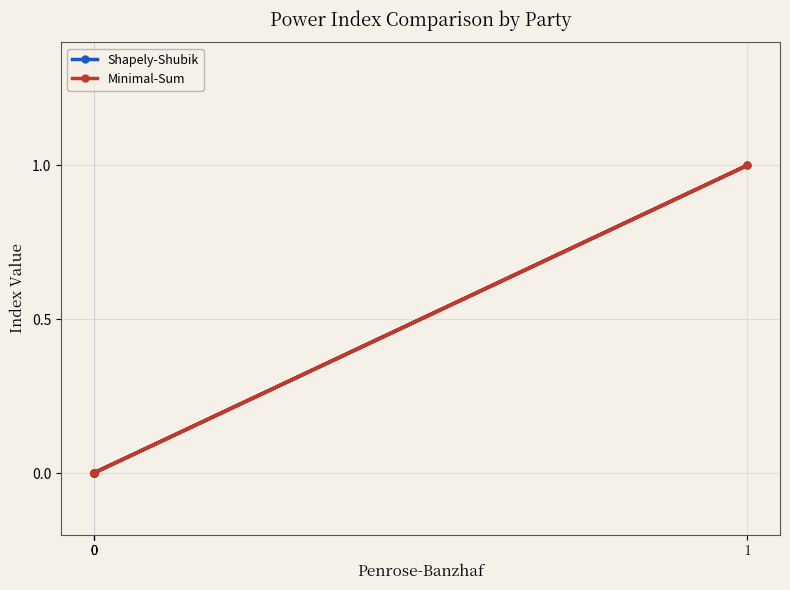

Count the number of data series in this chart.

2